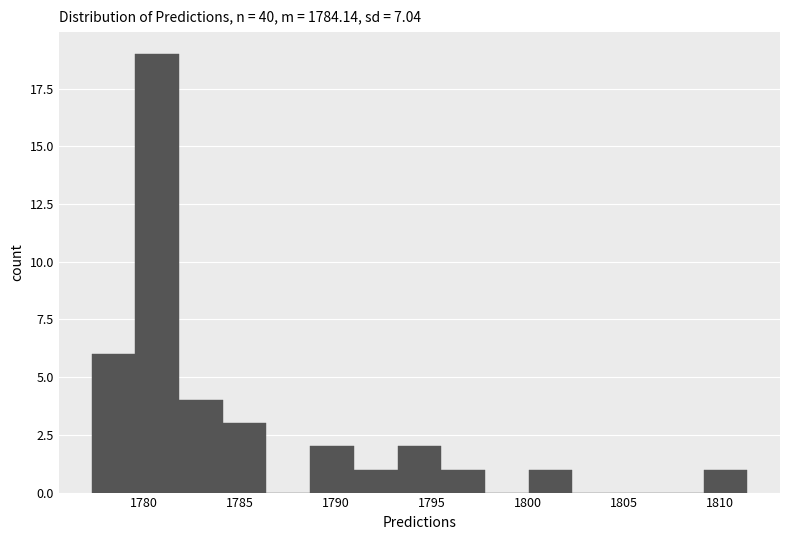

Which range on the x-axis has the tallest bar?

1779.5 to 1782.0